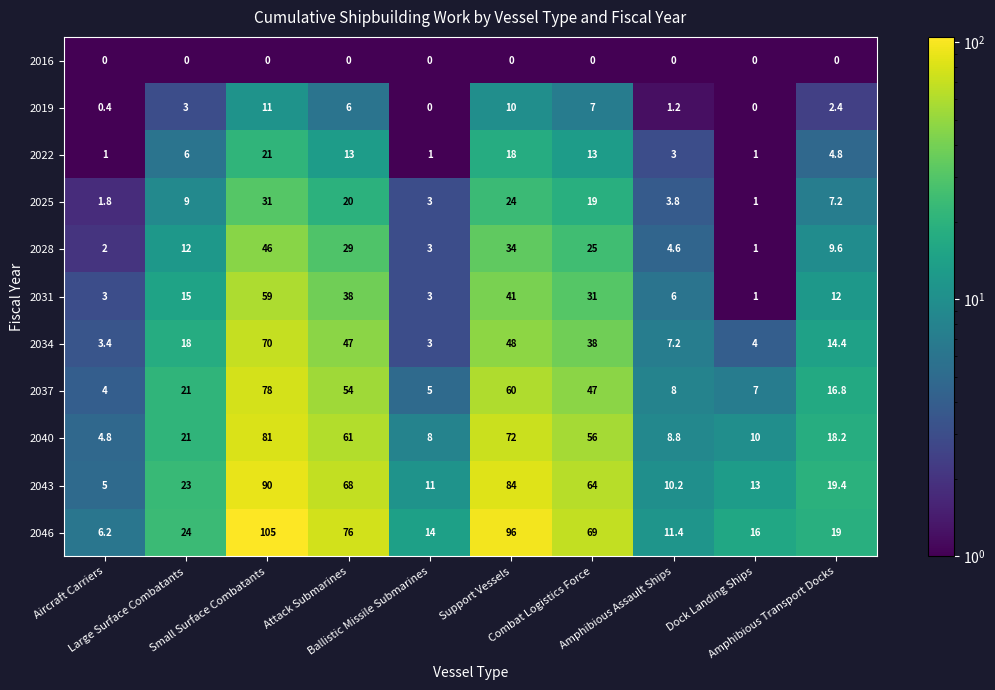

What is the highest value of the 2028 series?

46.0